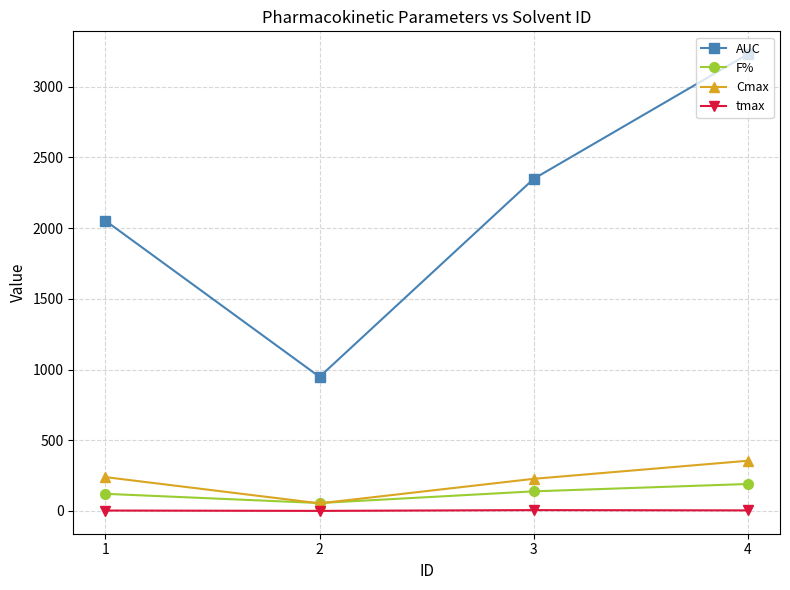

Where does the AUC series first go above 2348?

3